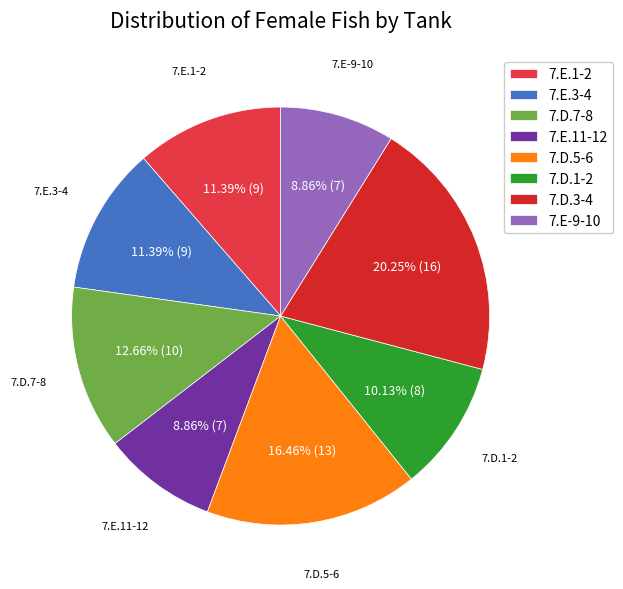

Combined, do 7.D.3-4 and 7.E.1-2 account for over 50%?

No